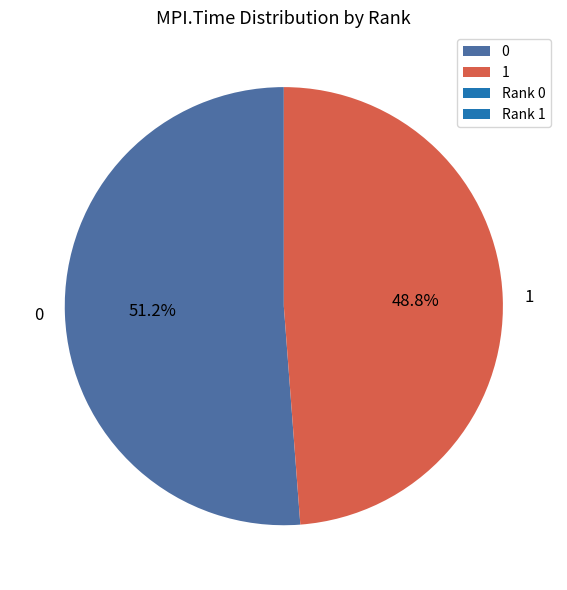

The 1 slice represents 36% of the pie. True or false?

False